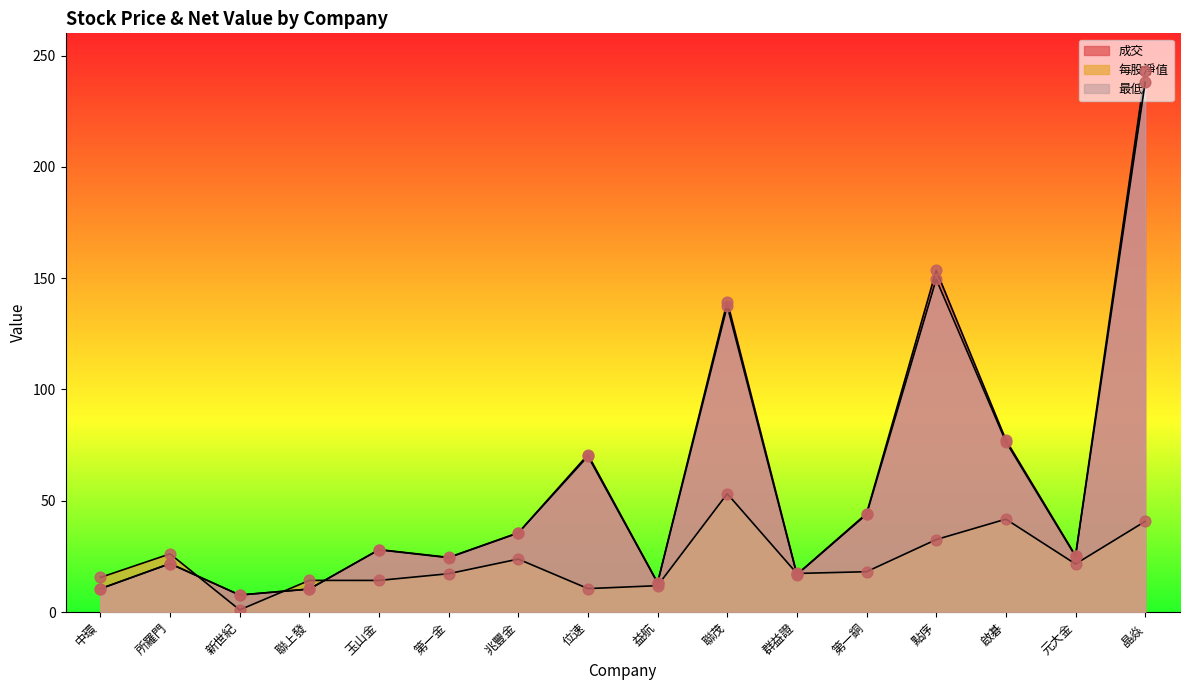

Which series reaches the minimum Y coordinate?

每股淨值